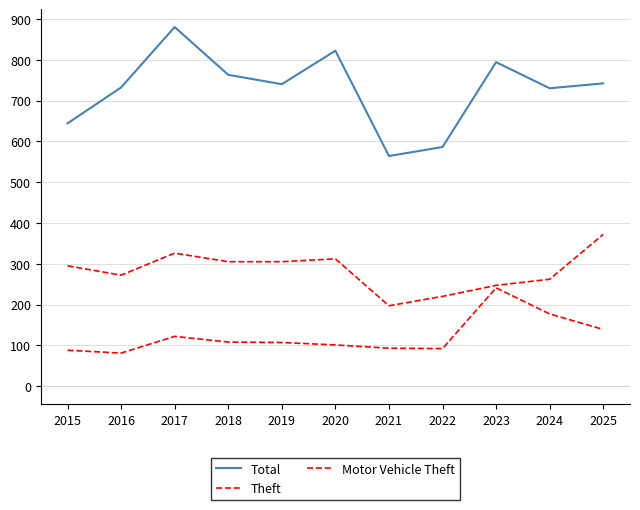

Count the number of categories in the chart.

11